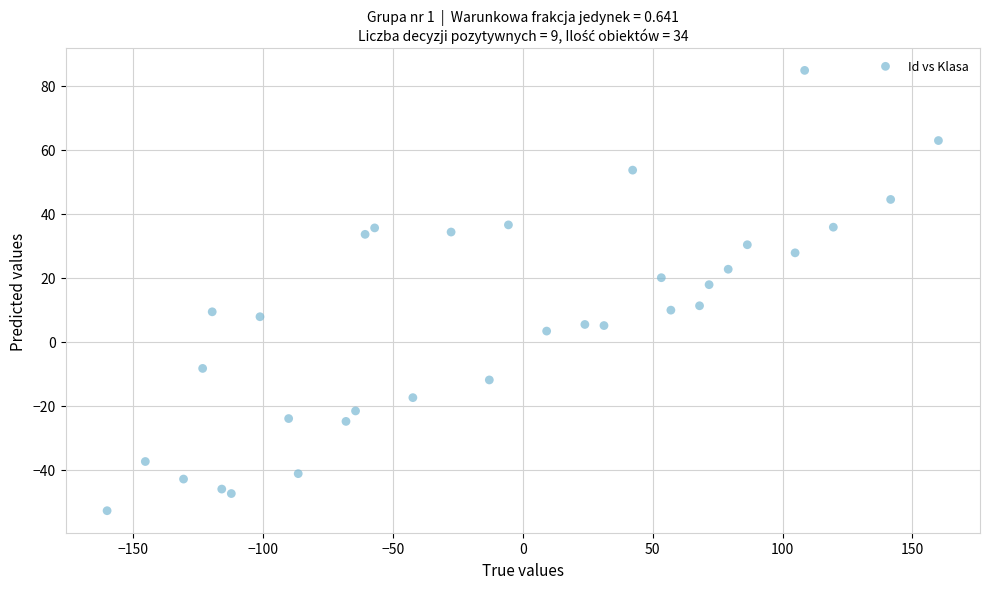

What is the range of Y values (max minus min)?

137.5